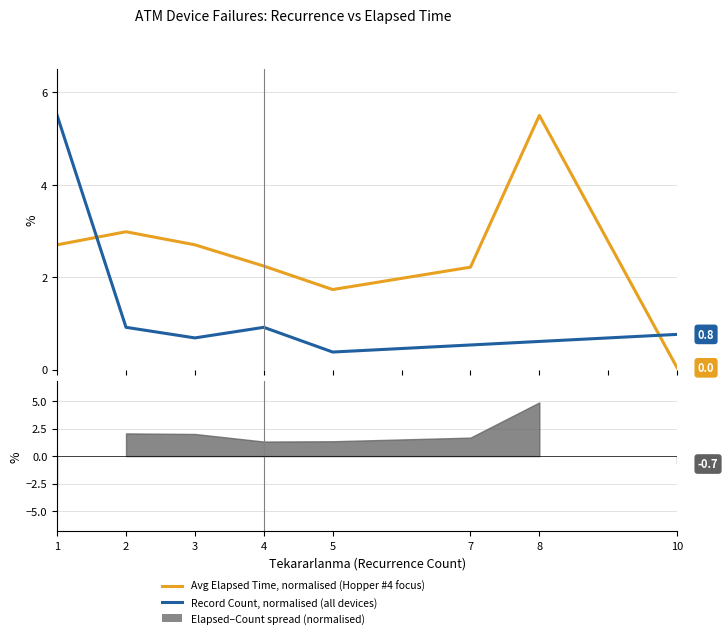

Between which two adjacent categories do Record Count, normalised (all devices) and Avg Elapsed Time, normalised (Hopper #4 focus) first intersect?

1 and 2